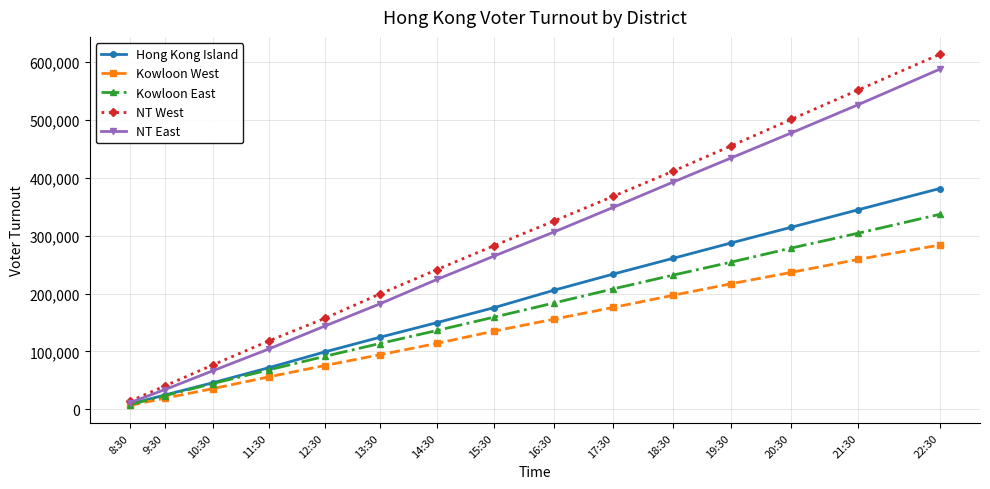

Reading left to right, list all the values displayed in this chart.

Hong Kong Island: 8:30=9021	9:30=24574	10:30=45809	11:30=71733	12:30=99000	13:30=124400	14:30=149744	15:30=175670	16:30=205855	17:30=233531	18:30=261026	19:30=287381	20:30=314419	21:30=344853	22:30=381330
Kowloon West: 8:30=6758	9:30=19115	10:30=35649	11:30=55914	12:30=75573	13:30=94199	14:30=113876	15:30=135178	16:30=155822	17:30=175945	18:30=197053	19:30=216896	20:30=236510	21:30=259053	22:30=283754
Kowloon East: 8:30=8022	9:30=23369	10:30=44484	11:30=67930	12:30=91447	13:30=113611	14:30=136170	15:30=159293	16:30=183790	17:30=207945	18:30=231979	19:30=254229	20:30=278485	21:30=304336	22:30=336738
NT West: 8:30=13992	9:30=40107	10:30=76611	11:30=117913	12:30=156967	13:30=199130	14:30=241354	15:30=282857	16:30=325506	17:30=367862	18:30=411656	19:30=455136	20:30=500706	21:30=551868	22:30=613070
NT East: 8:30=11627	9:30=33761	10:30=66493	11:30=103991	12:30=143653	13:30=182112	14:30=224332	15:30=264886	16:30=306516	17:30=348759	18:30=392815	19:30=434201	20:30=477260	21:30=526434	22:30=587391